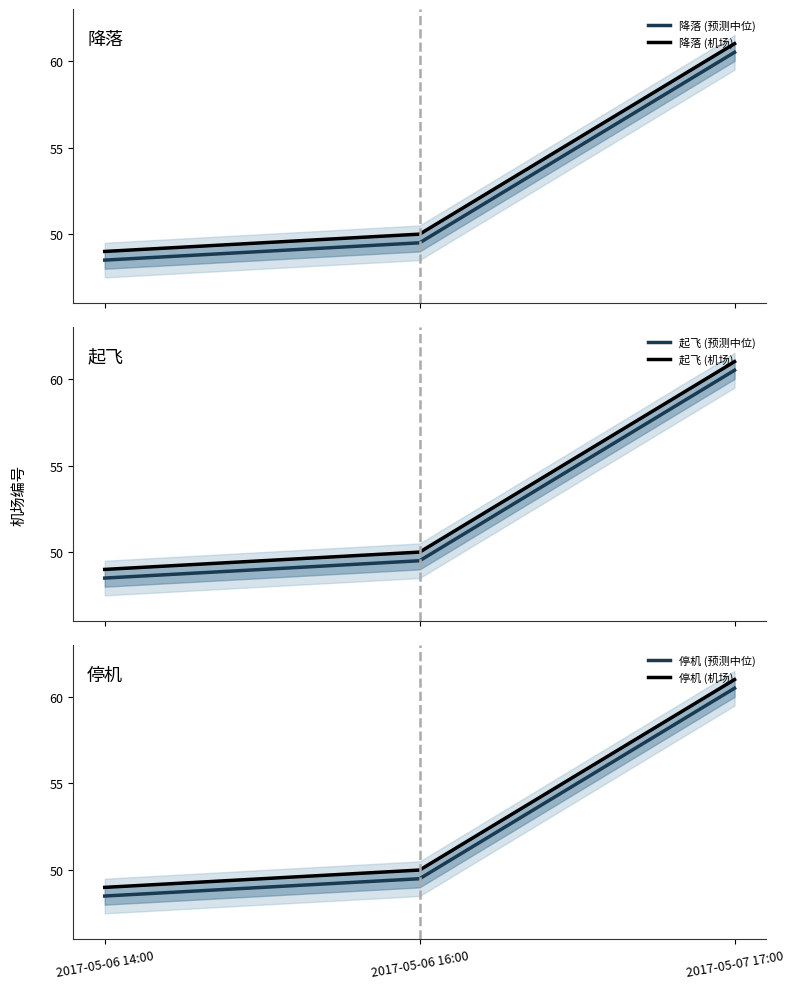

What is the label of the 1st point from the right?

2017-05-07 17:00